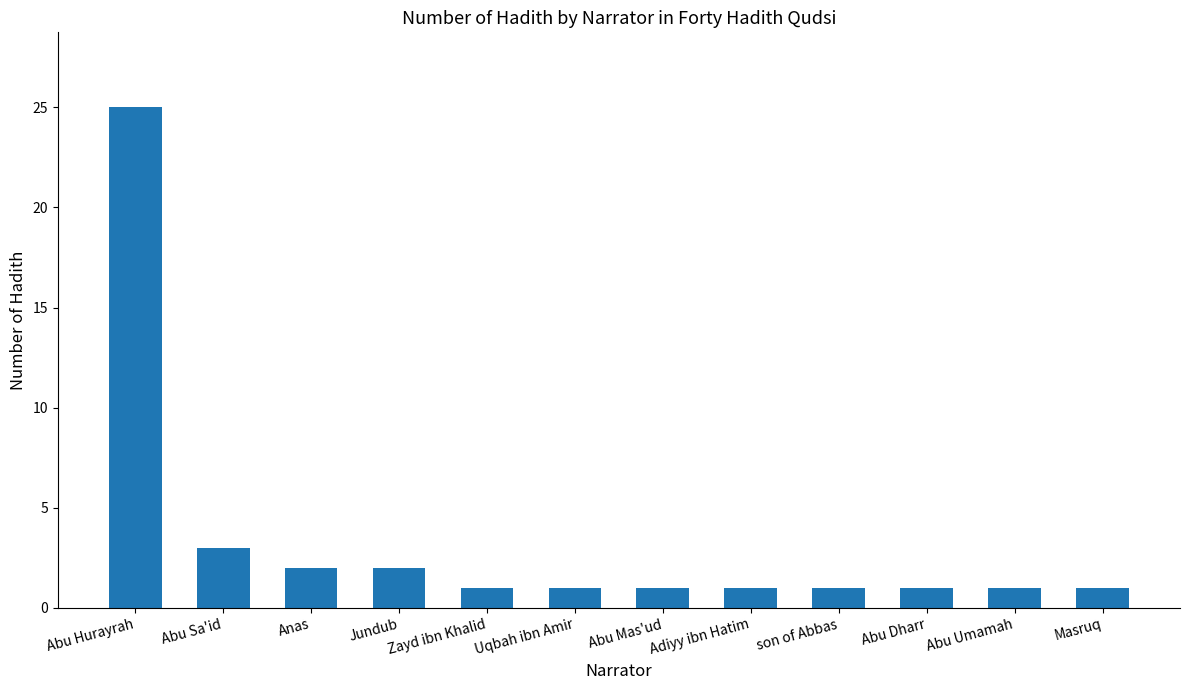

What is the label of the 3rd bar from the left?

Anas